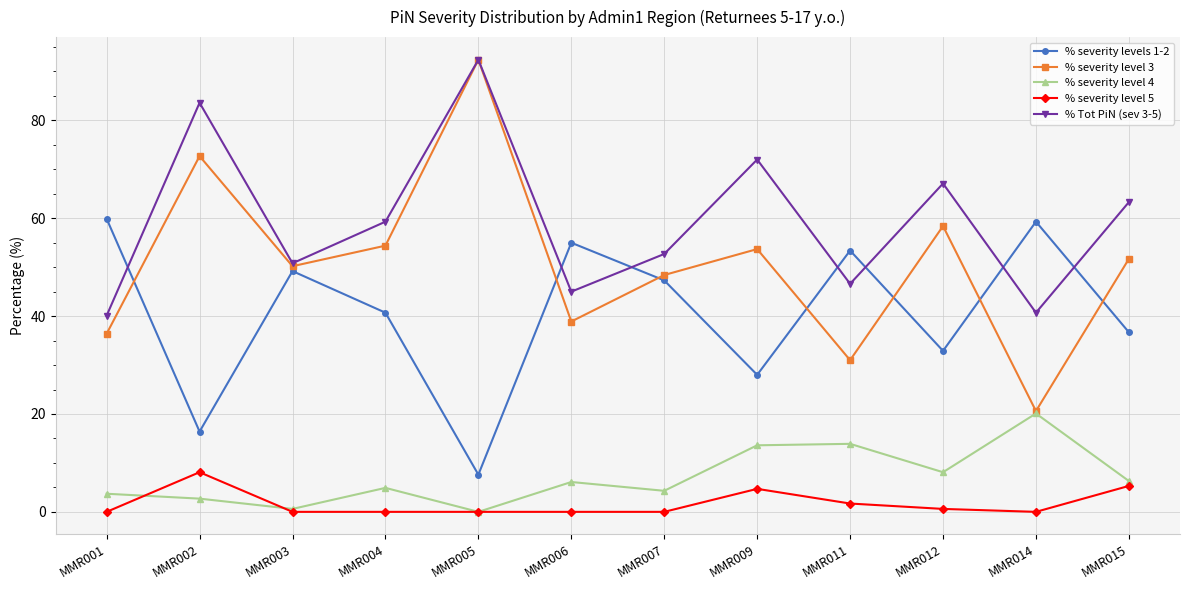

True or false: % severity level 4 and % severity levels 1-2 cross at least once.

False